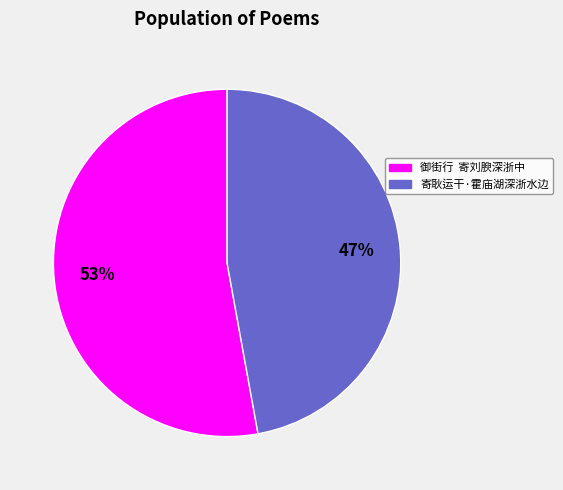

Which slice is the smallest?

寄耿运干·霍庙湖深浙水边